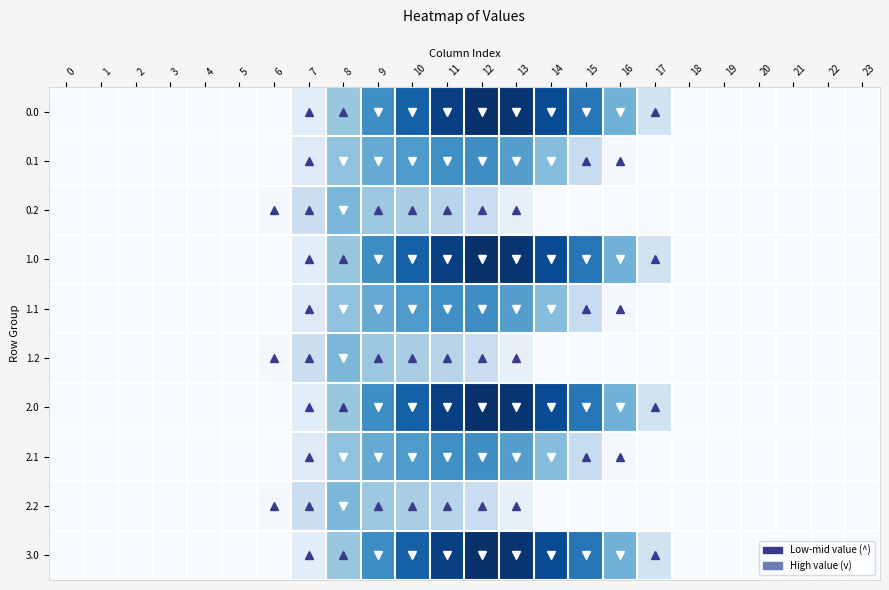

Which has a higher value, 21 or 2?

21